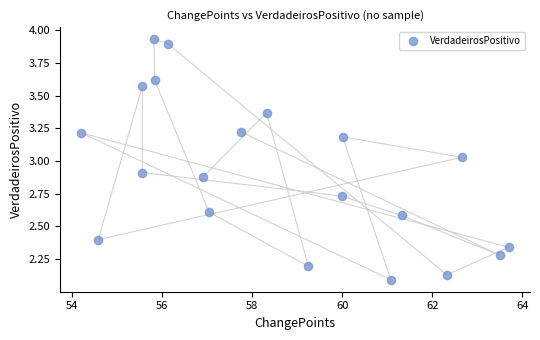

What is the range of Y values (max minus min)?

1.8